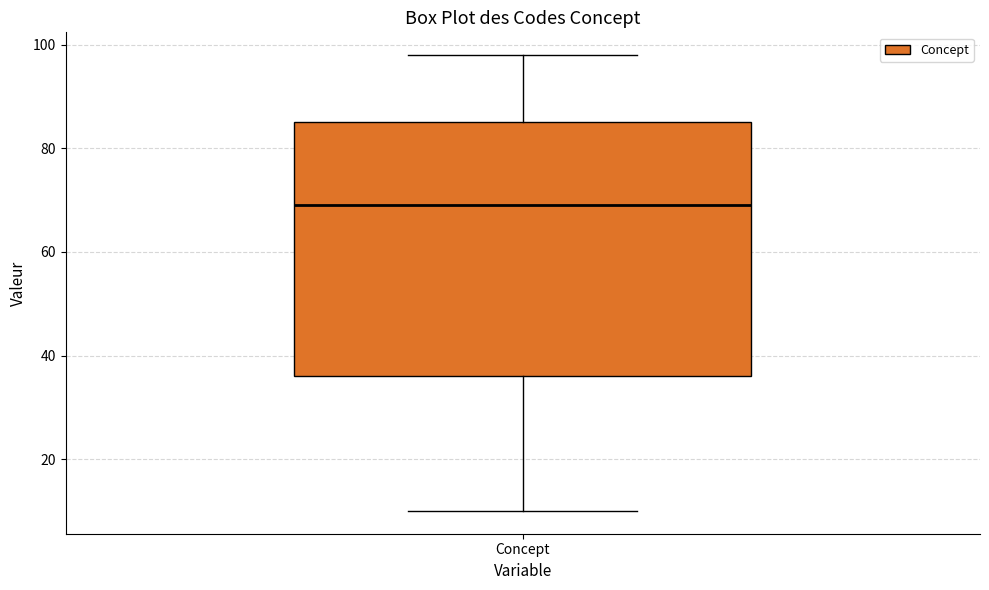

Transcribe this box plot: give where the median line is, the range the box spans, and where the two whiskers end, as read against the y-axis. The values are not printed on the chart, so give them approximately, as read against the axis.

median 70, box 36 to 86, whiskers 10 to 98